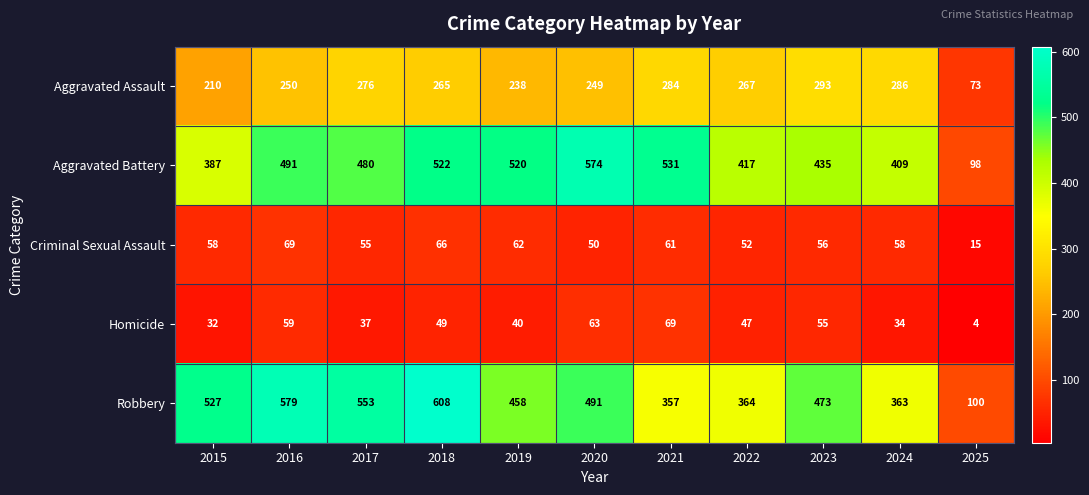

What is the difference between the highest and lowest values at 2023?

418